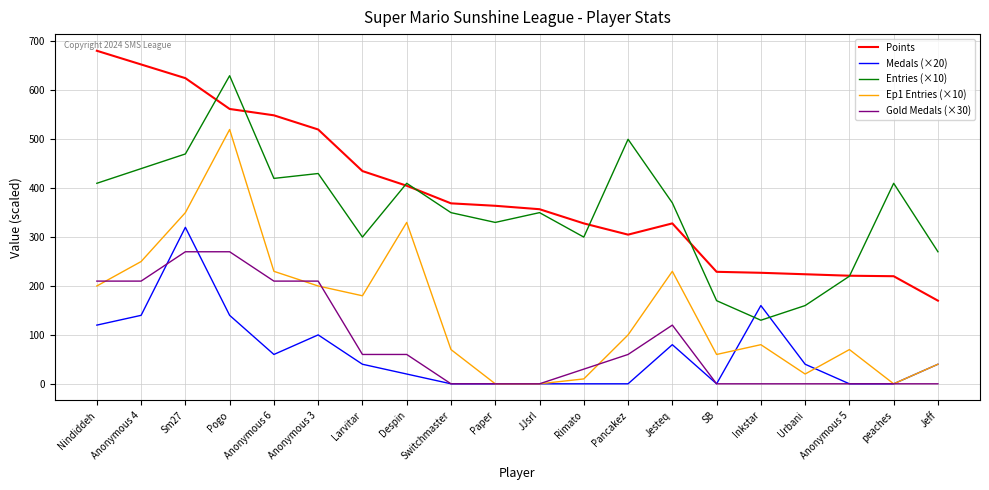

What is the difference between the maximum and minimum values in the Ep1 Entries (×10) series?

520